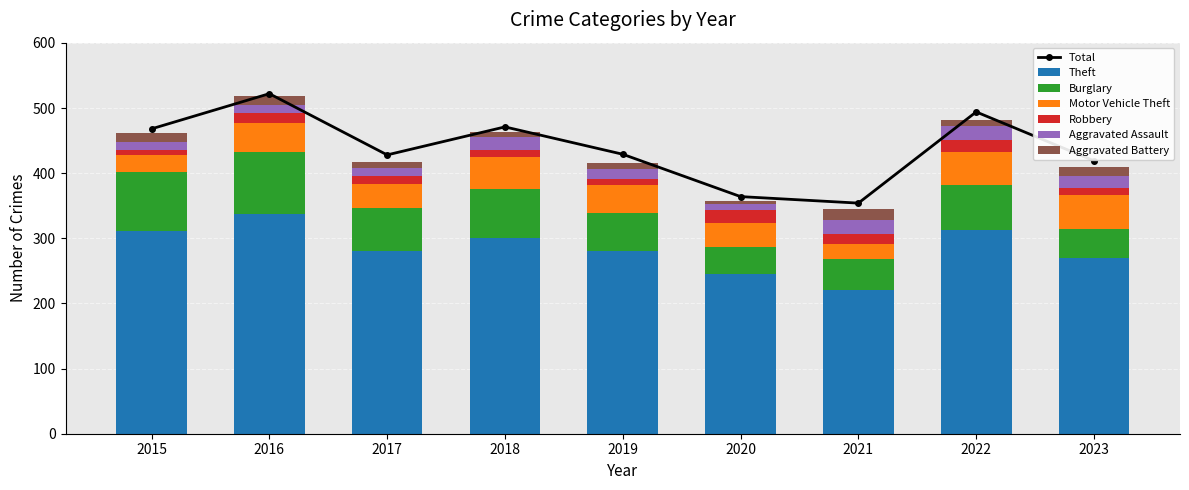

What is the average value of the Aggravated Battery series?

11